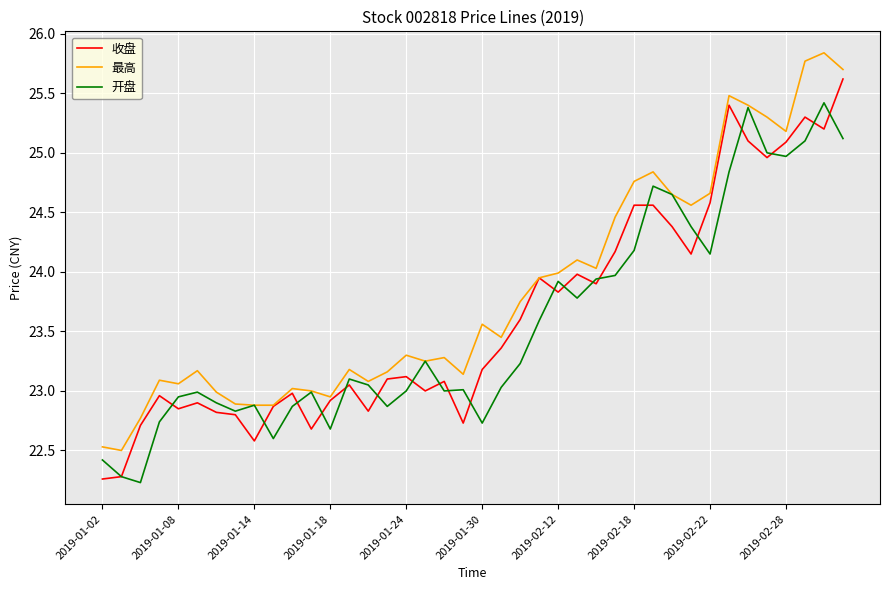

Is this an area chart (filled region under the line)?

No